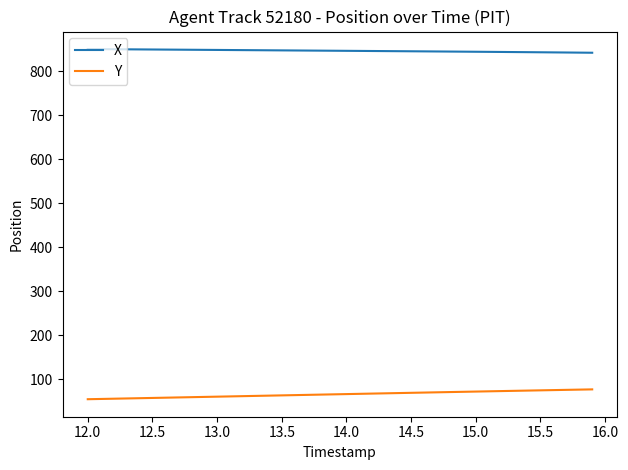

Rank the series by their average value, from lowest to highest.

Y, X